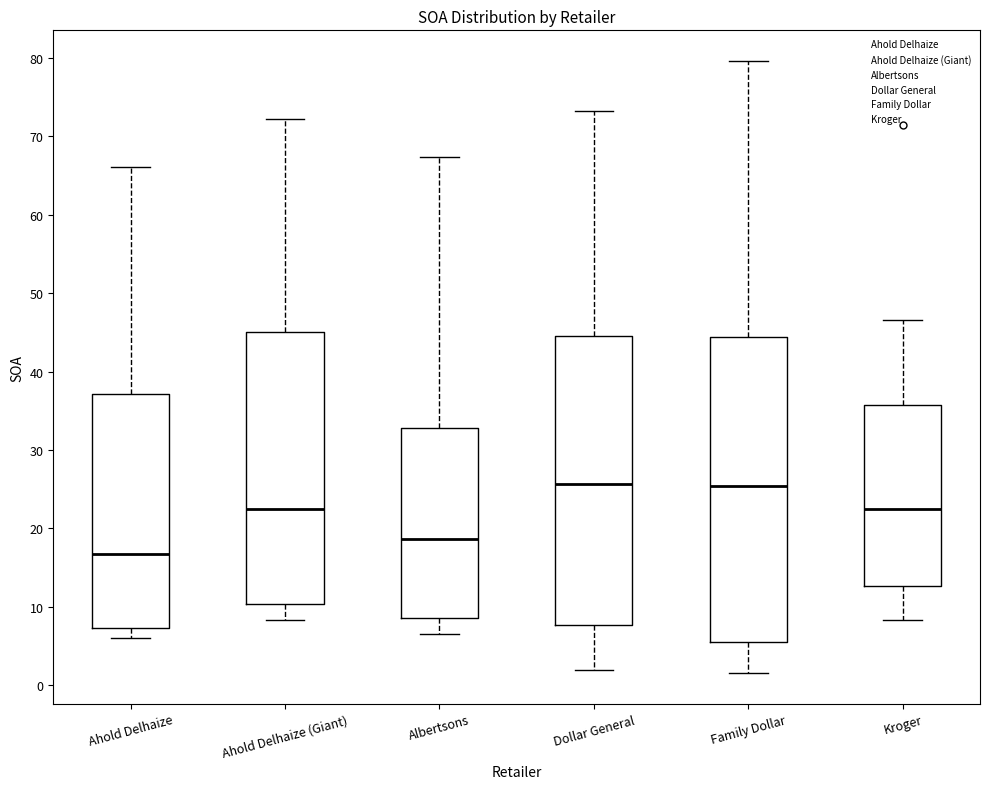

Which box is the tallest, from its lower edge to its upper edge?

Family Dollar